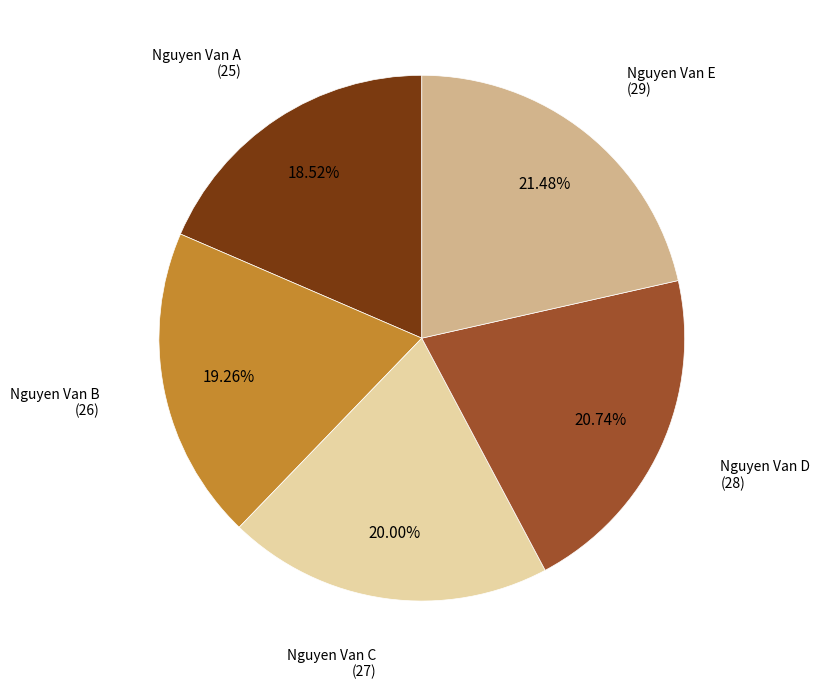

Is there any slice that represents more than half of the pie?

No